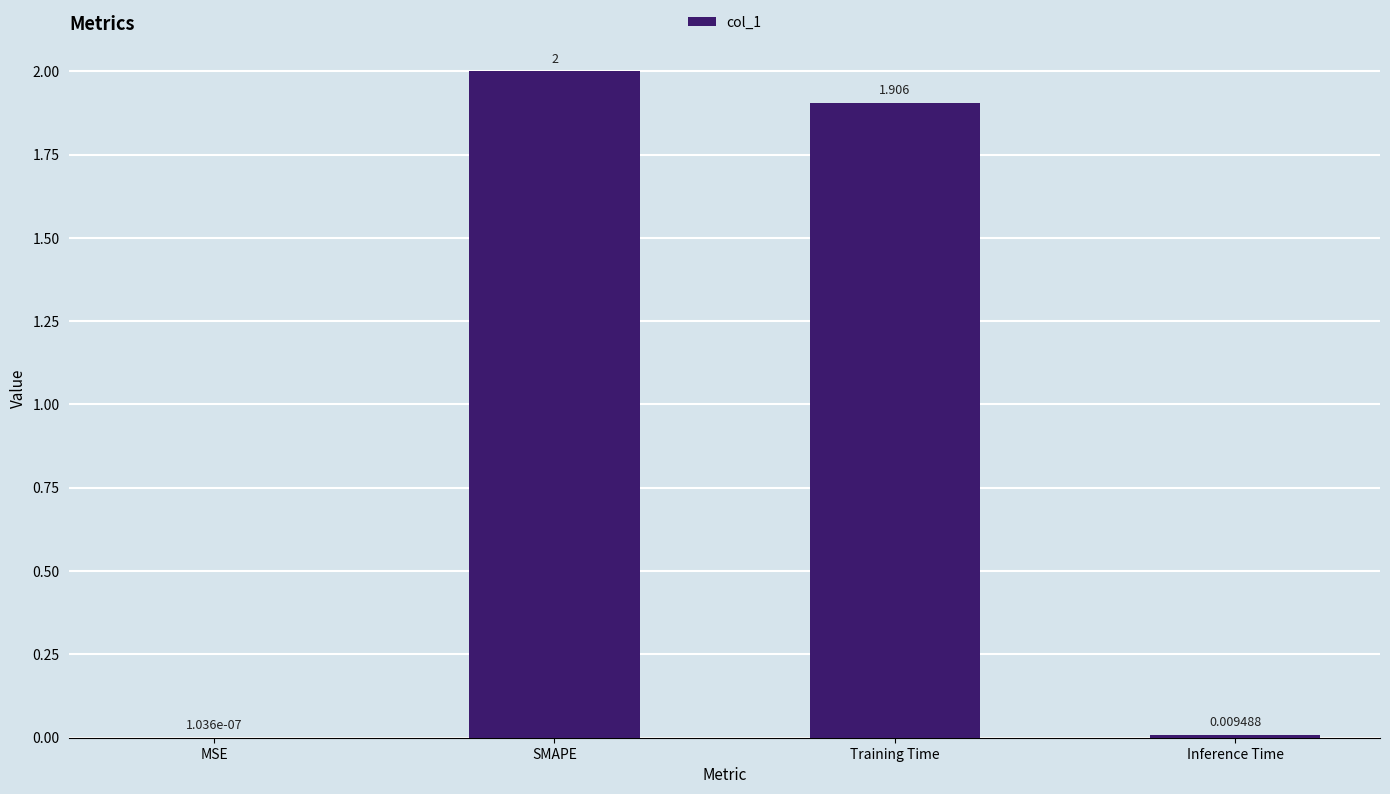

Where is the data nearest to the value 1?

Training Time